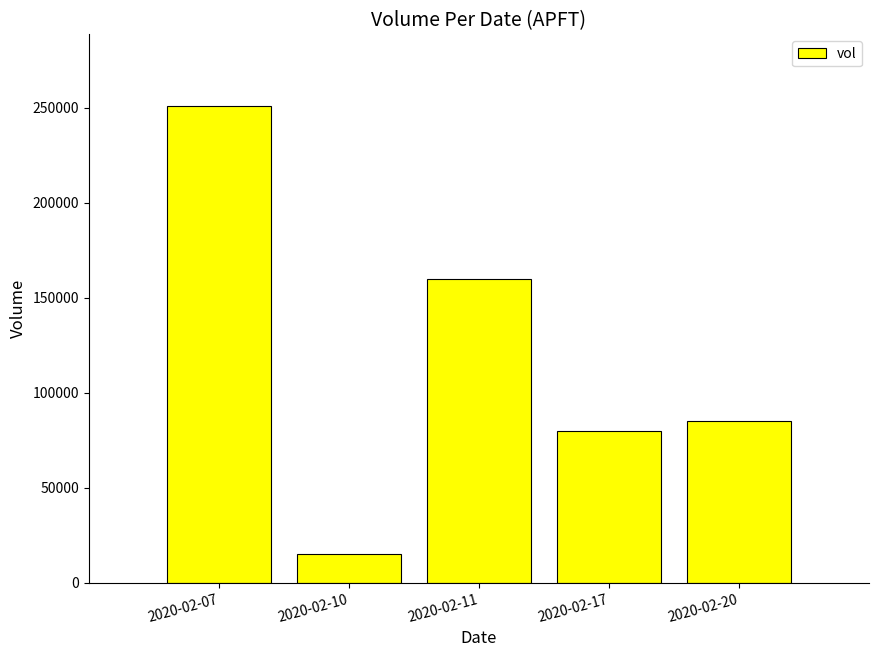

What is the sum of all values?

591100